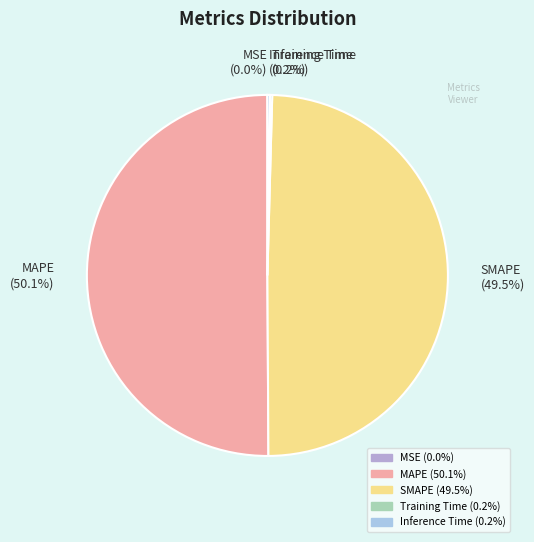

Which category has the biggest portion of the pie?

MAPE